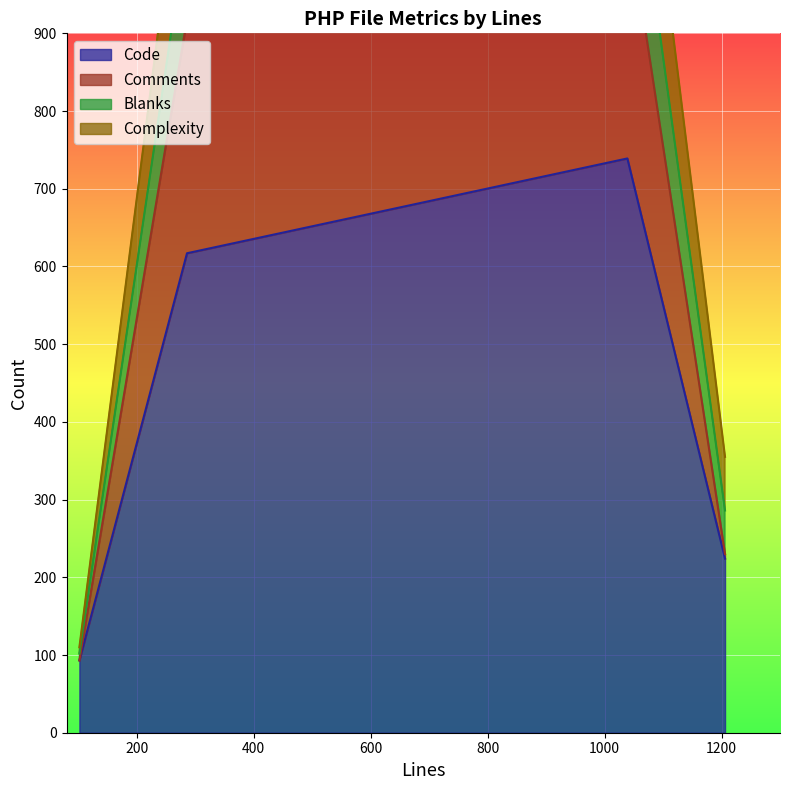

Rank the series at 286 from highest to lowest value.

Blanks, Complexity, Comments, Code